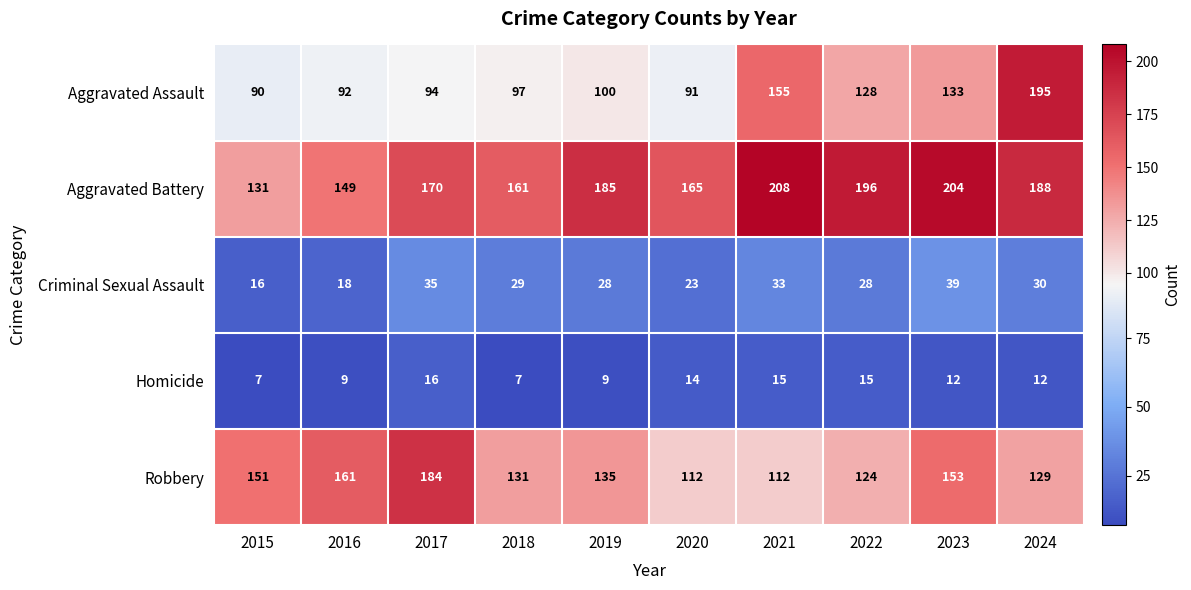

The value of Aggravated Battery at 2024 is 188. True or false?

True